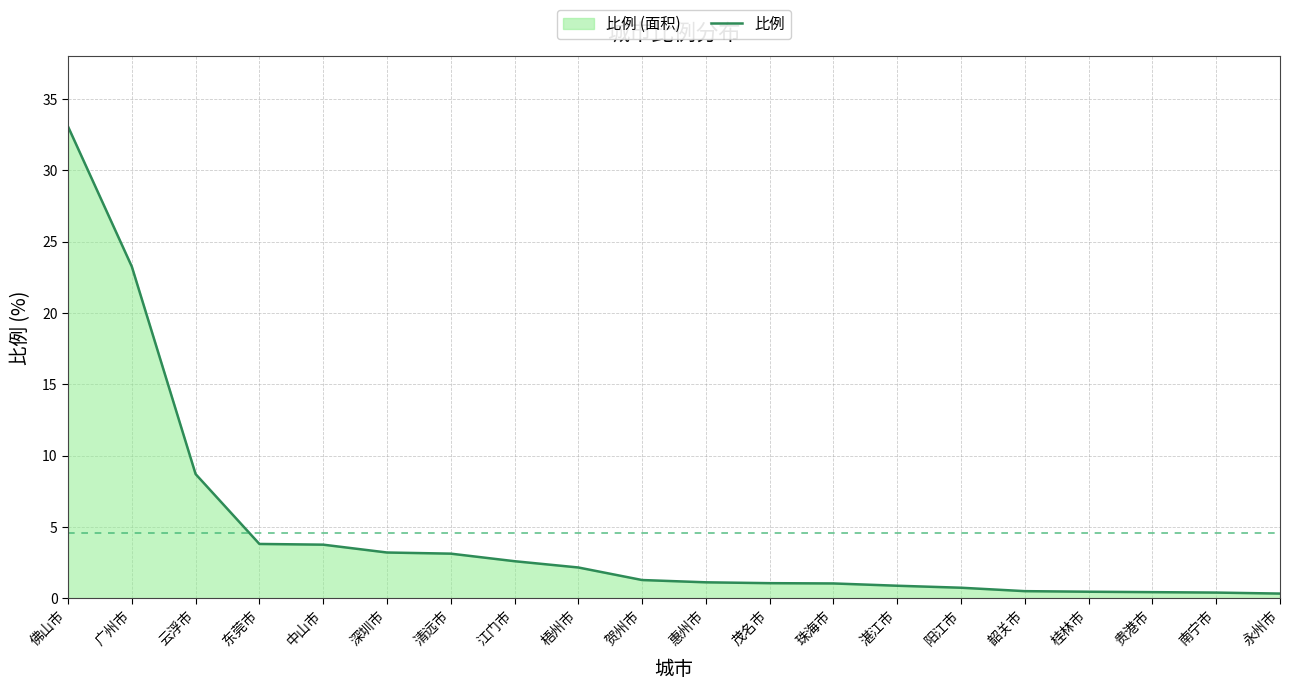

What is the sum of the values at 湛江市 and 云浮市?

9.6